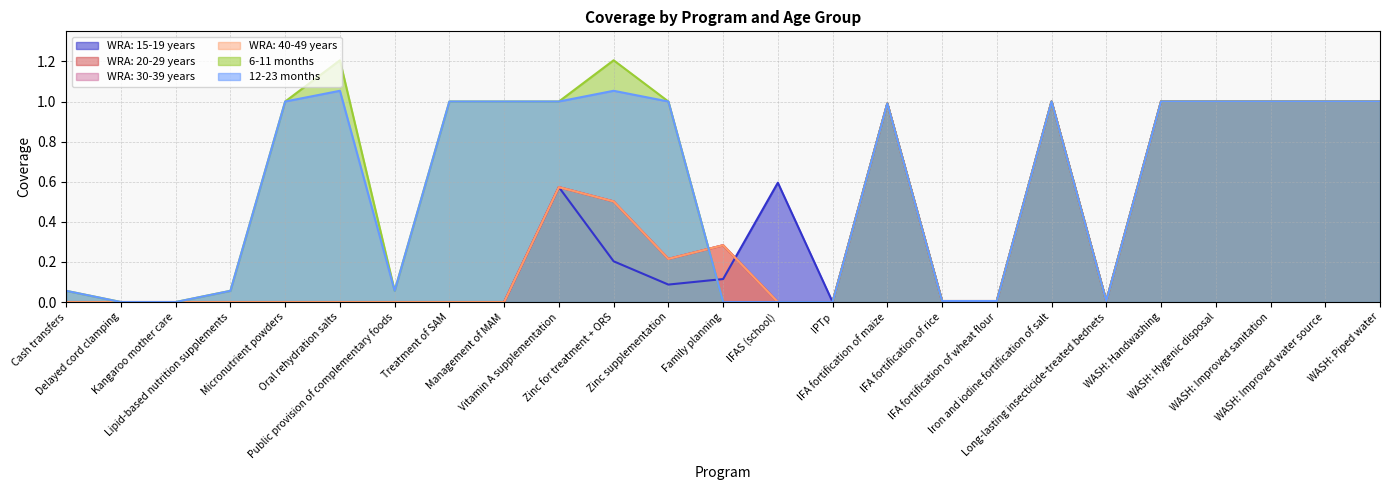

What value does the WRA: 15-19 years series have at WASH: Handwashing?

1.0